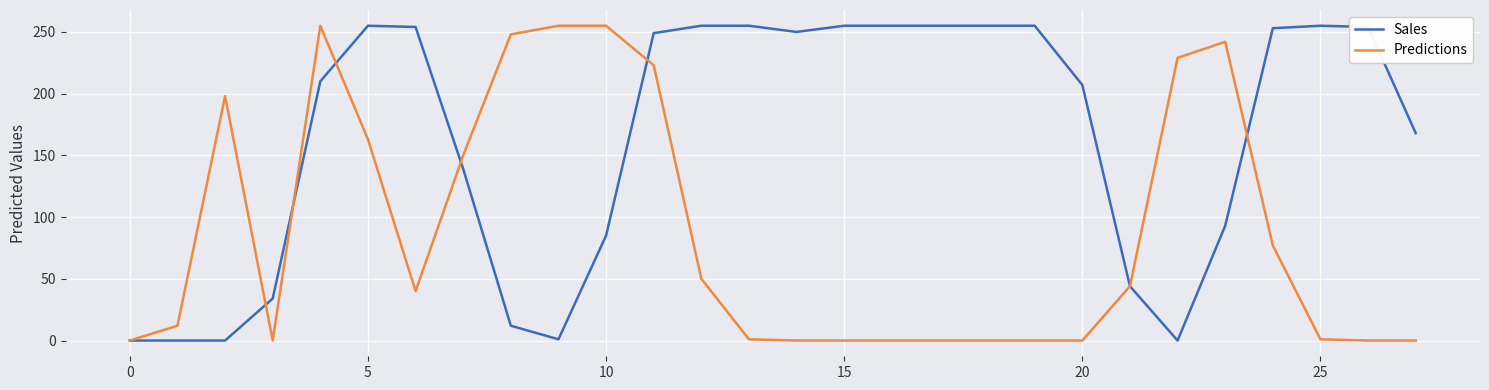

List the series in order of their overall mean, highest first.

Sales, Predictions